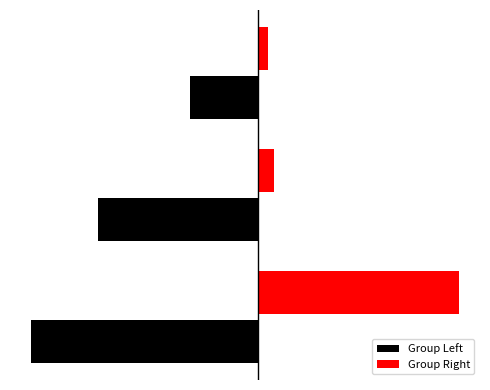

What is the smallest value displayed?

-1239711